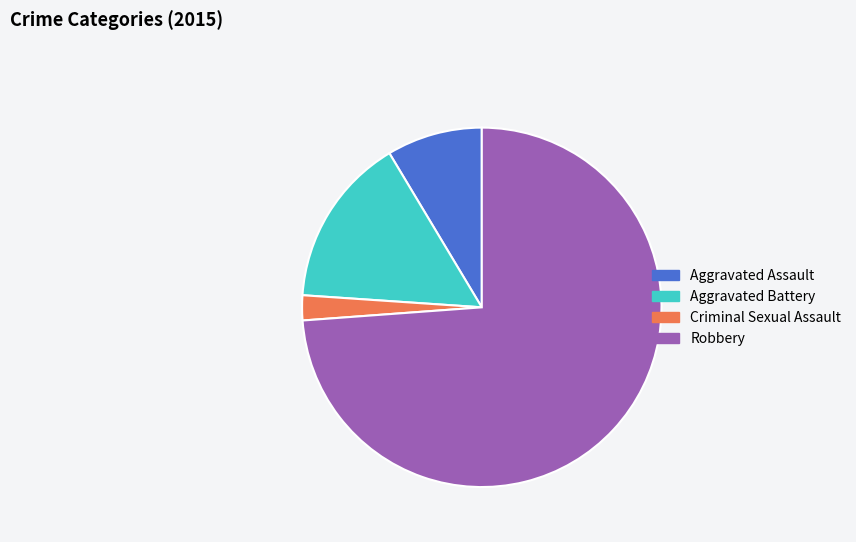

Is it true that Aggravated Assault is 17% of the pie?

False